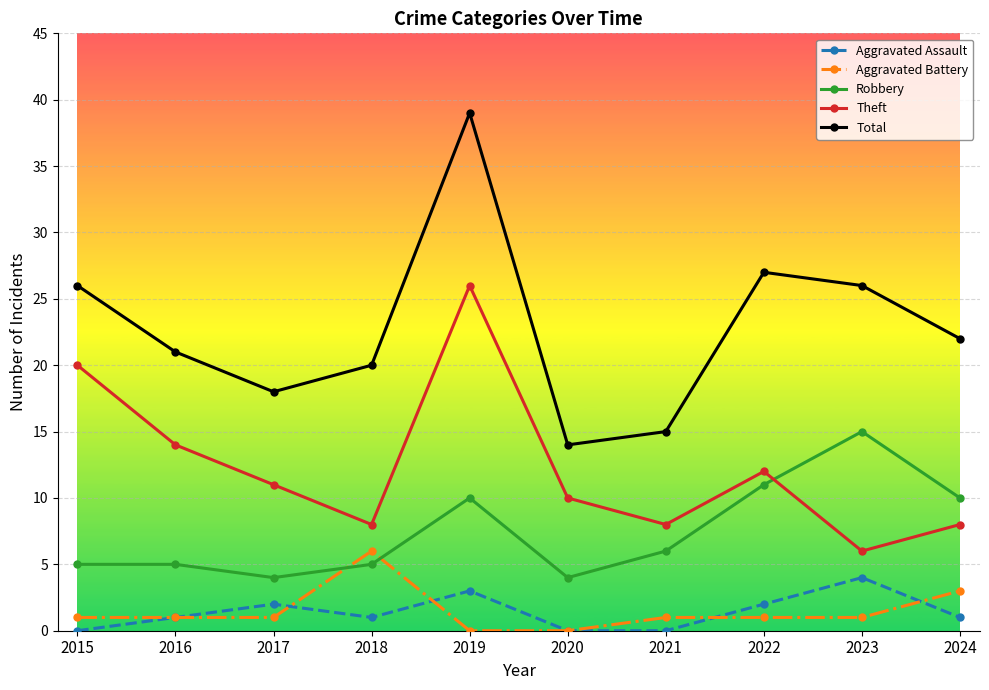

Rank the series at 2023 from highest to lowest value.

Total, Robbery, Theft, Aggravated Assault, Aggravated Battery